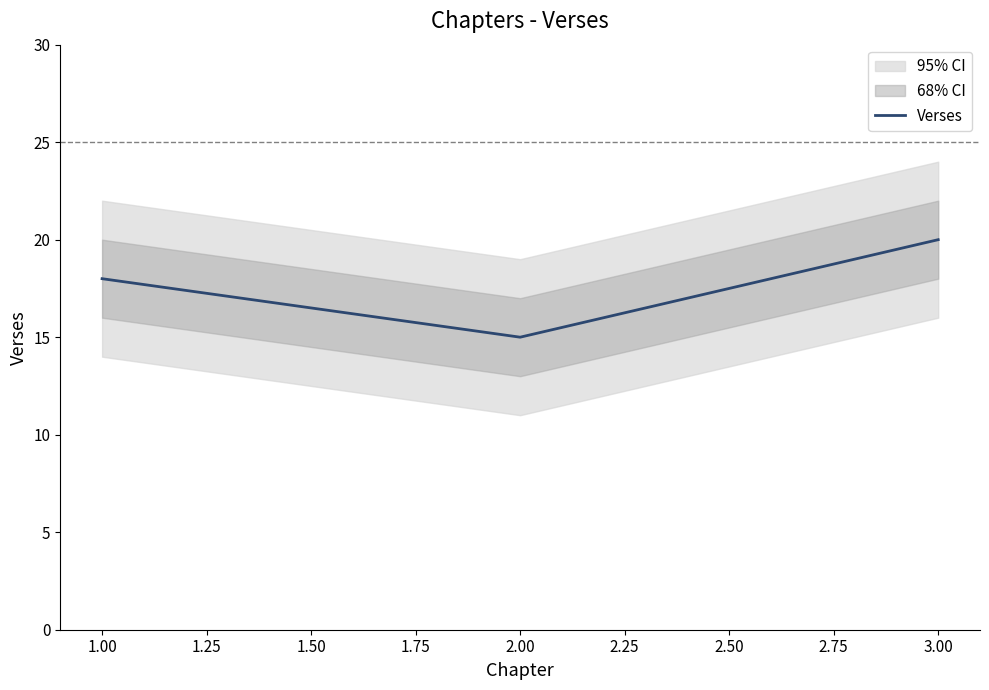

What is the average value?

18